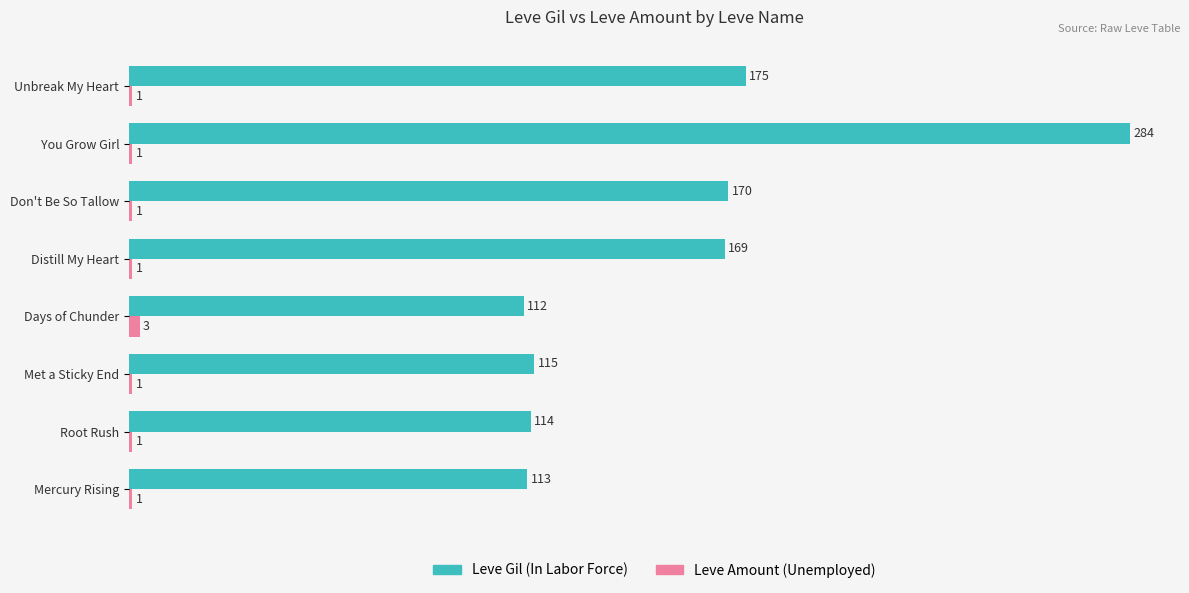

What is the maximum value shown in the chart?

284